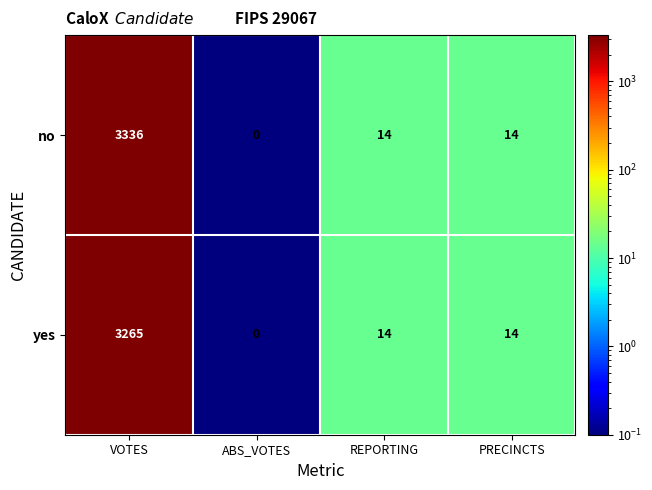

Reading left to right, transcribe all the data shown in this chart.

no: 3336	0	14	14
yes: 3265	0	14	14